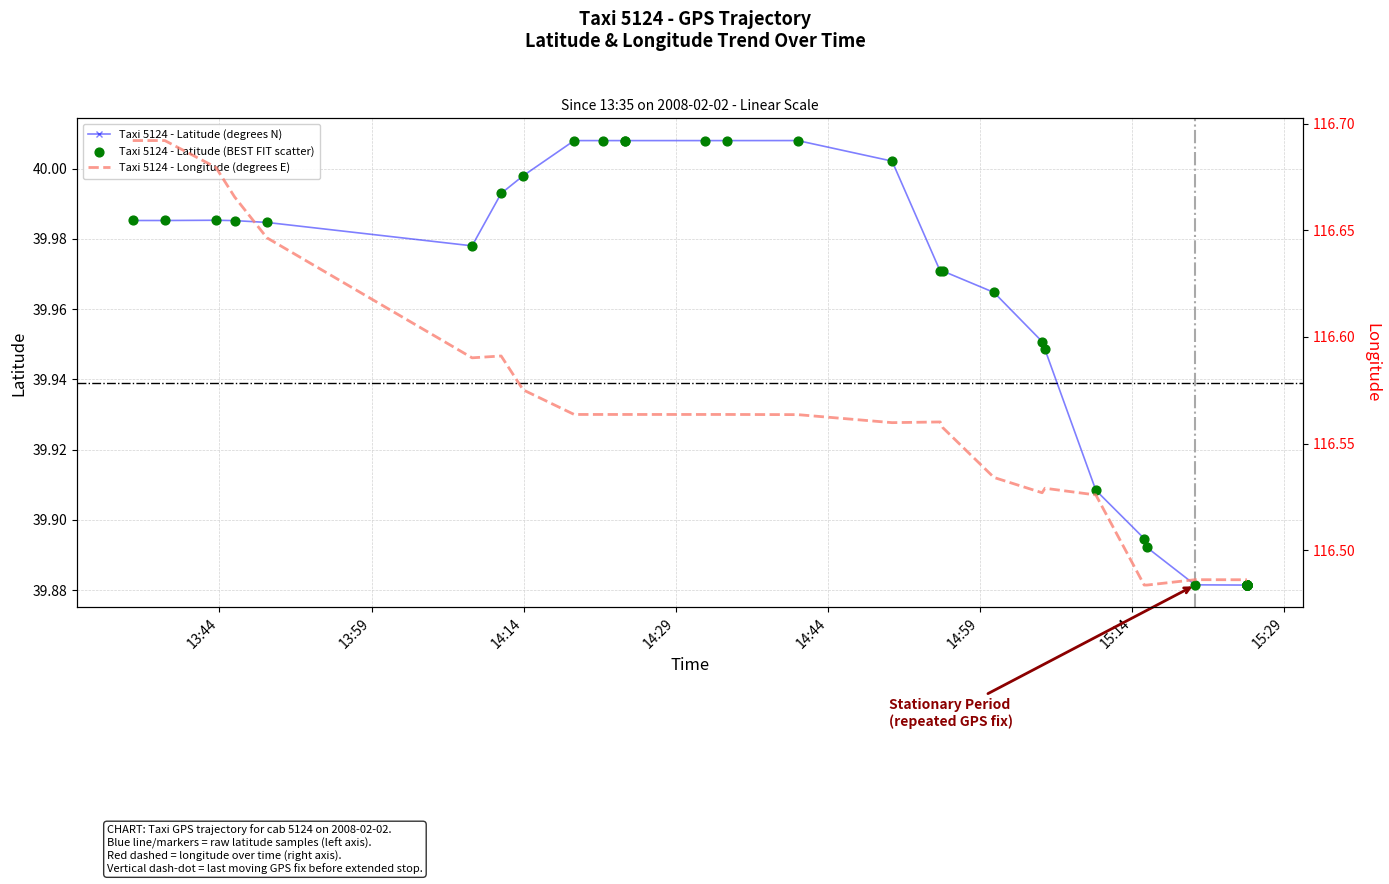

Which series contains the lowest Y value?

Taxi 5124 - Latitude (degrees N)